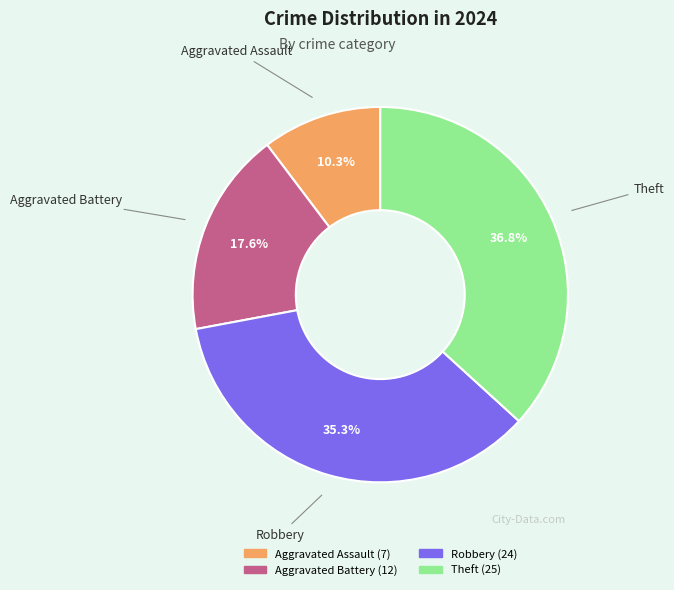

To the nearest percent, what is the difference between the largest and smallest slice percentages?

26%